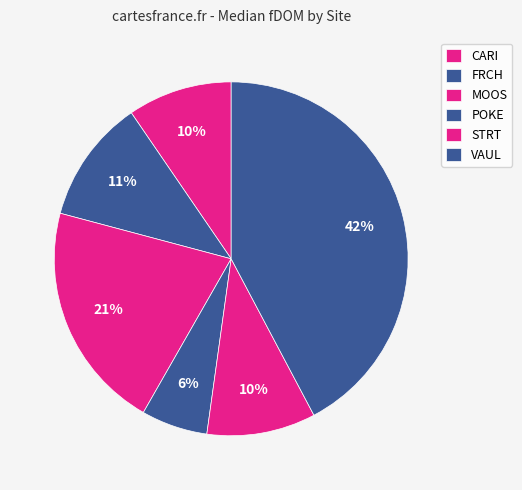

Is there any slice that represents more than half of the pie?

No